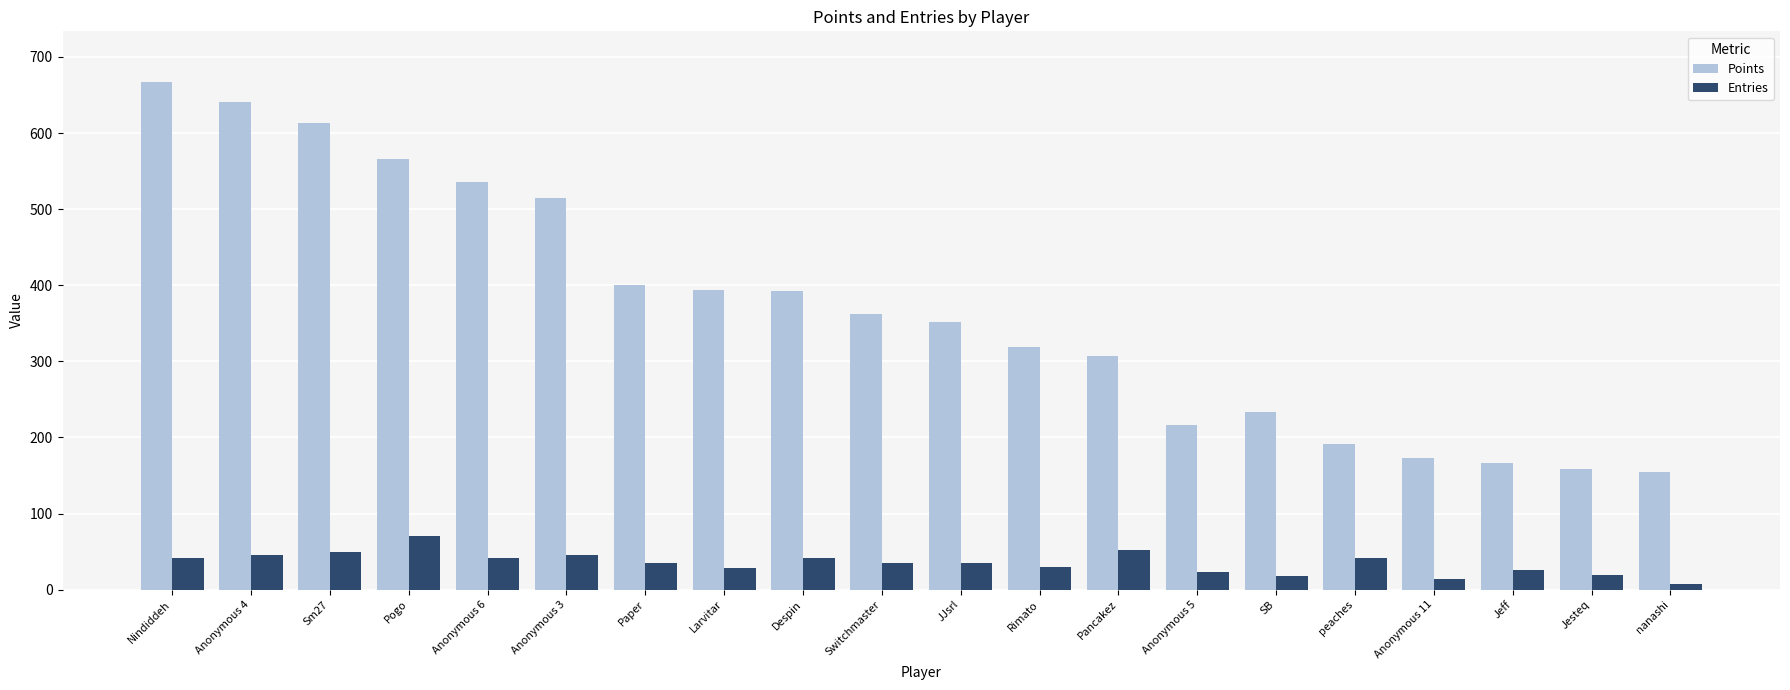

What is the difference between the maximum and second lowest values in the Entries series?

56